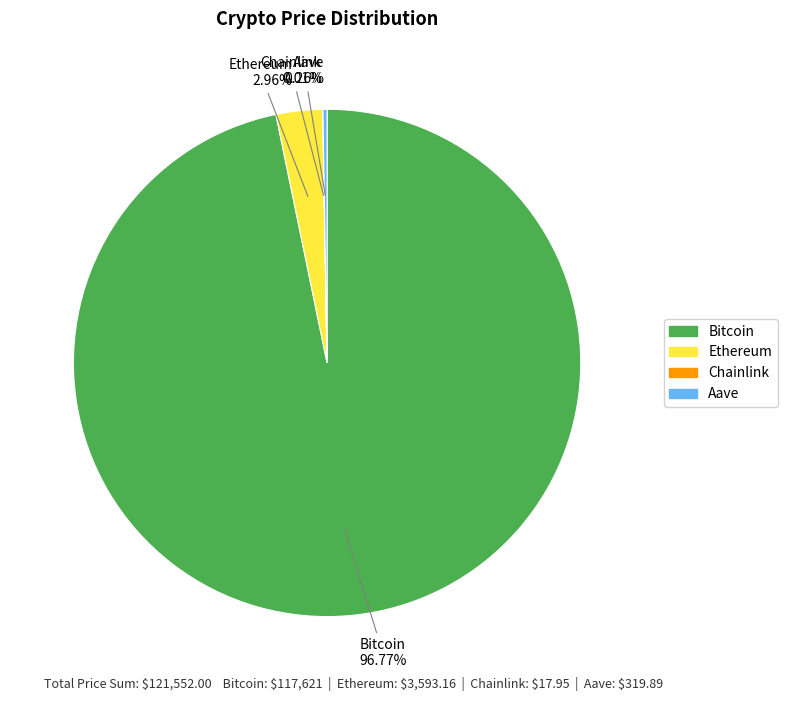

What is the largest slice in the pie chart?

Bitcoin